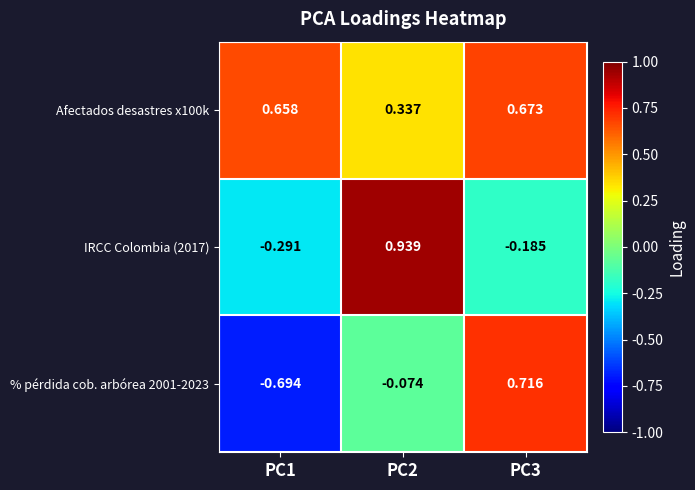

Is the value of IRCC Colombia (2017) at PC1 greater than the value of % pérdida cob. arbórea 2001-2023 at PC3?

No